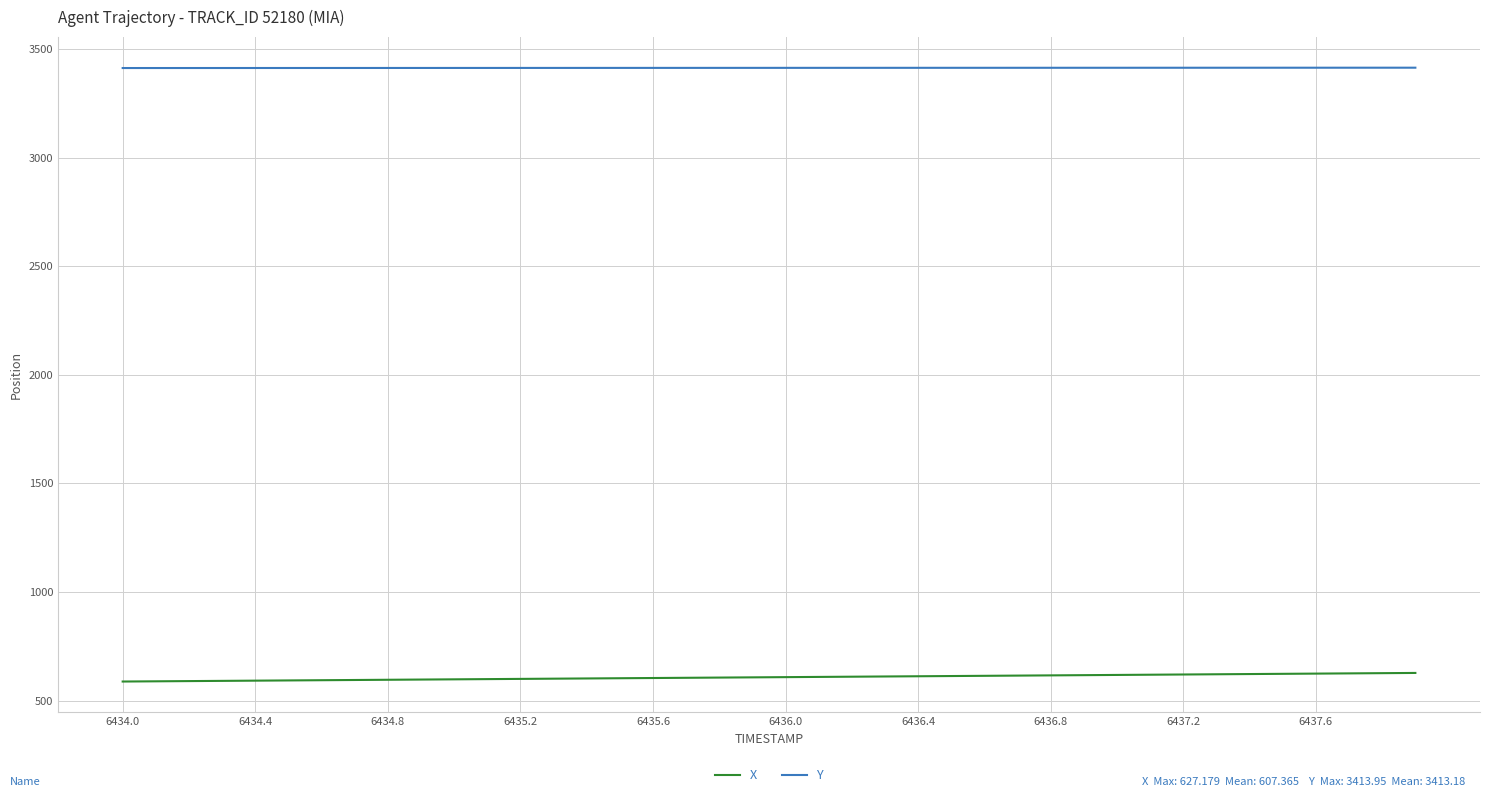

Rank the series by their average value, from lowest to highest.

X, Y